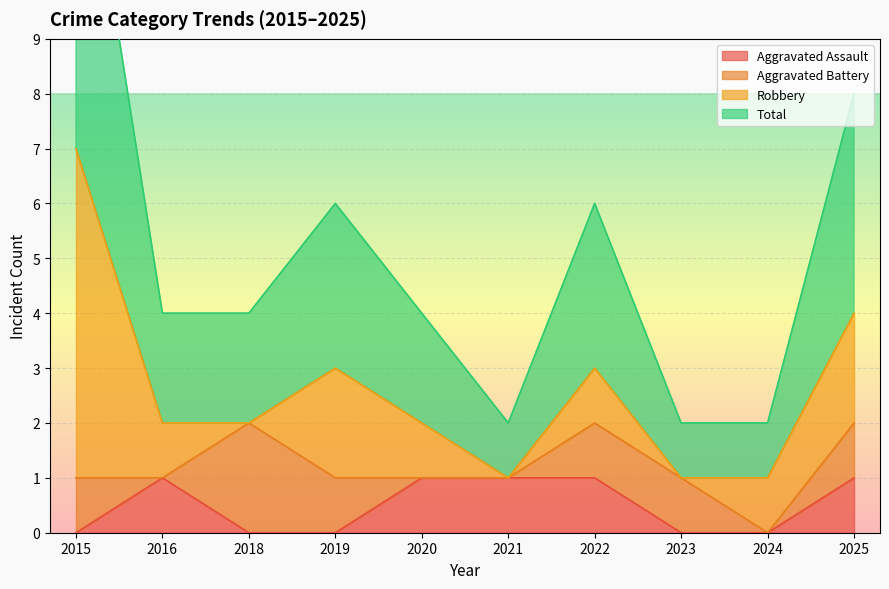

At which category does Total reach its first local peak?

2019